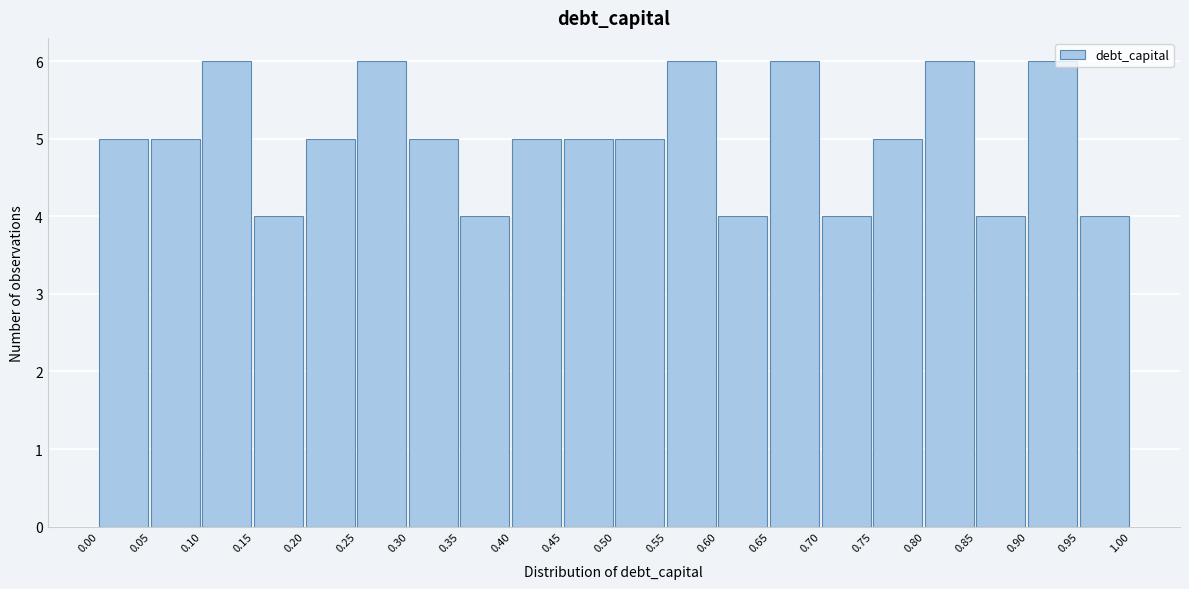

Reading left to right, list every bar in this chart as the range it spans on the x-axis followed by its height. The values are not printed on the chart, so give them approximately, as read against the axis.

0.00 to 0.05: 5
0.05 to 0.10: 5
0.10 to 0.15: 6
0.15 to 0.20: 4
0.20 to 0.25: 5
0.25 to 0.30: 6
0.30 to 0.35: 5
0.35 to 0.40: 4
0.40 to 0.45: 5
0.45 to 0.50: 5
0.50 to 0.55: 5
0.55 to 0.60: 6
0.60 to 0.65: 4
0.65 to 0.70: 6
0.70 to 0.75: 4
0.75 to 0.80: 5
0.80 to 0.85: 6
0.85 to 0.90: 4
0.90 to 0.95: 6
0.95 to 1.00: 4